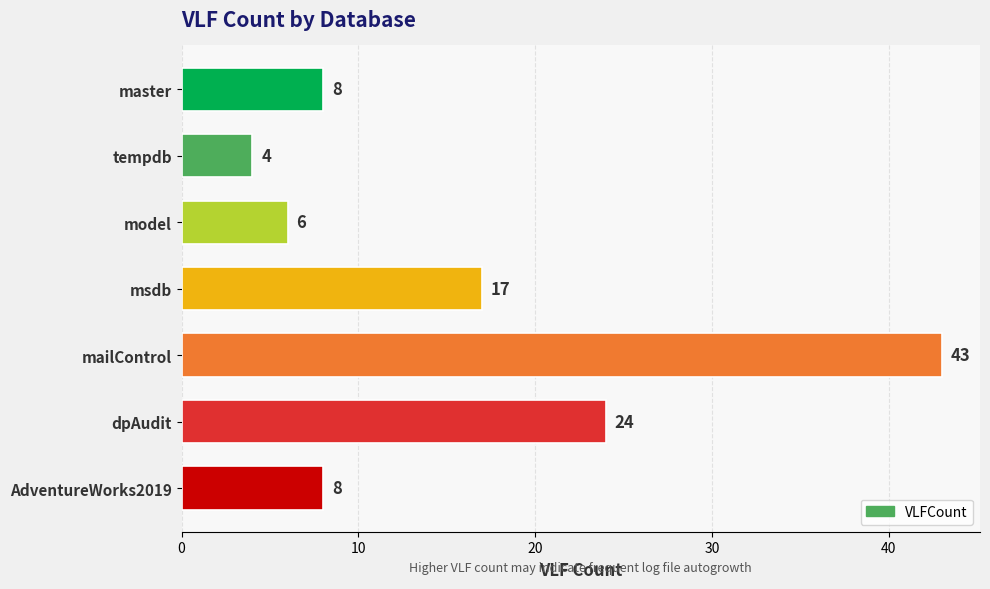

What is the change in value from tempdb to dpAudit?

+20